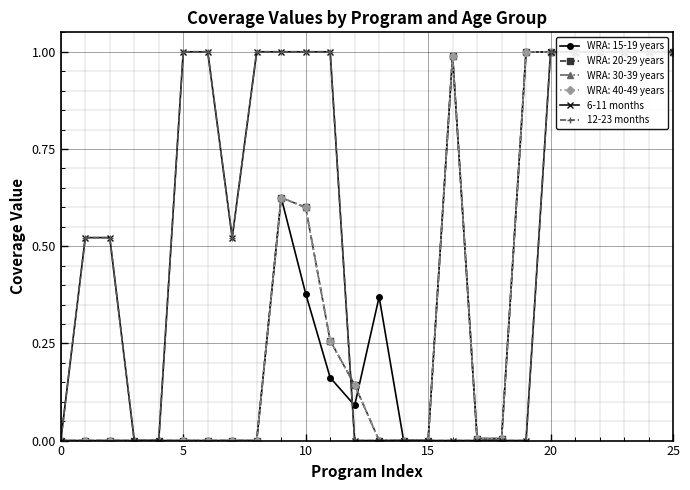

How many categories are shown in the chart?

26